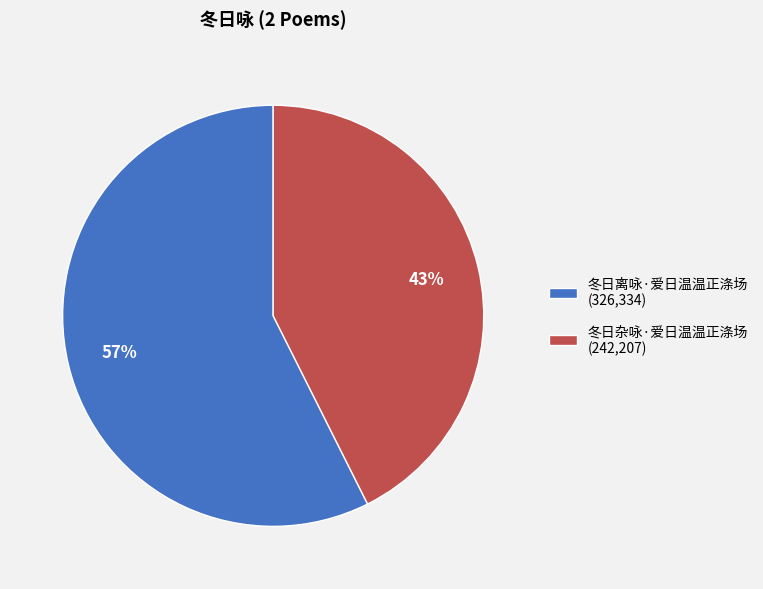

What is the smallest slice in the pie chart?

冬日杂咏·爱日温温正涤场